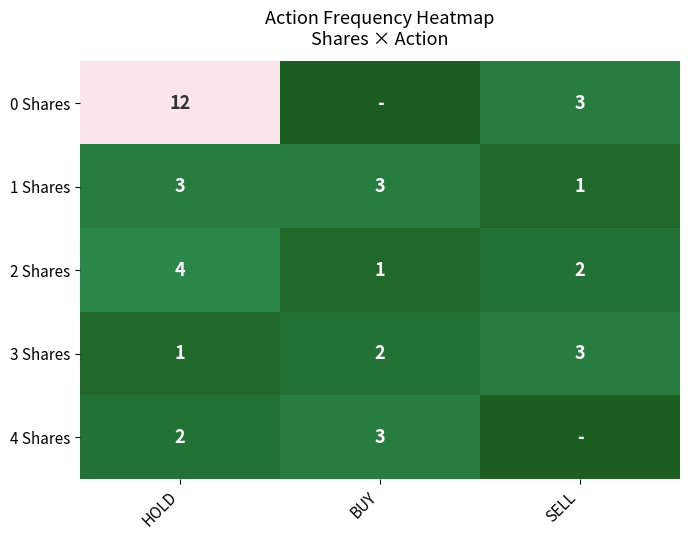

At HOLD, list the series in order from largest to smallest.

0 Shares, 2 Shares, 1 Shares, 4 Shares, 3 Shares